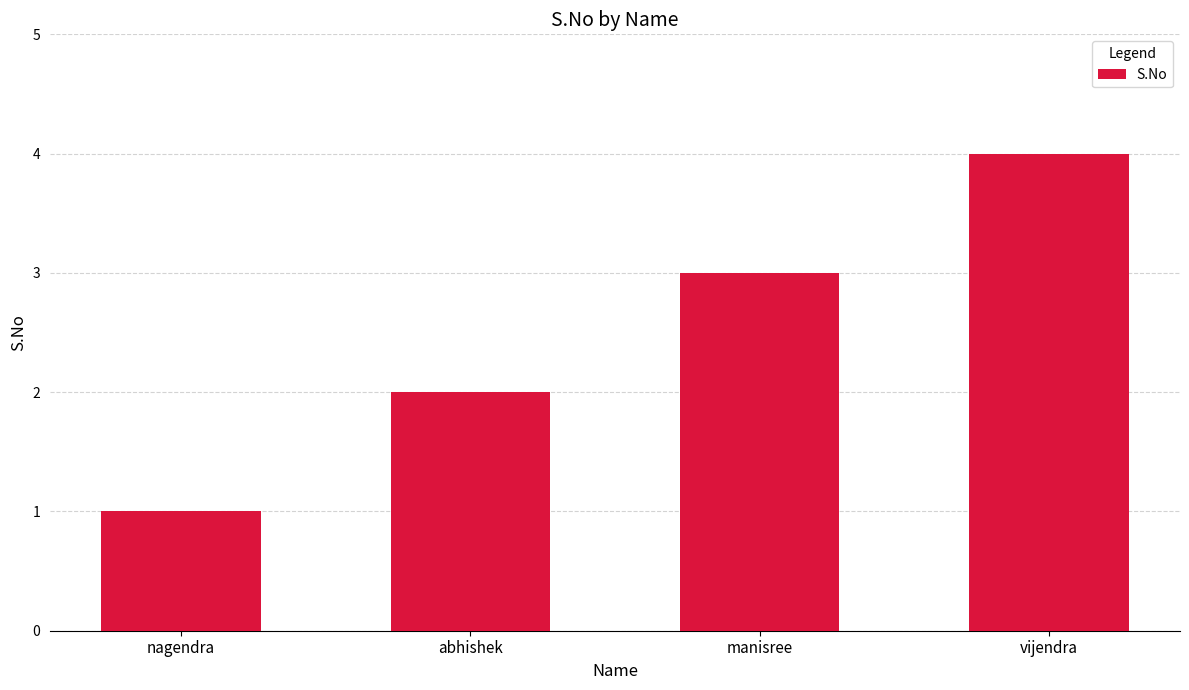

How many bars are there in total?

4